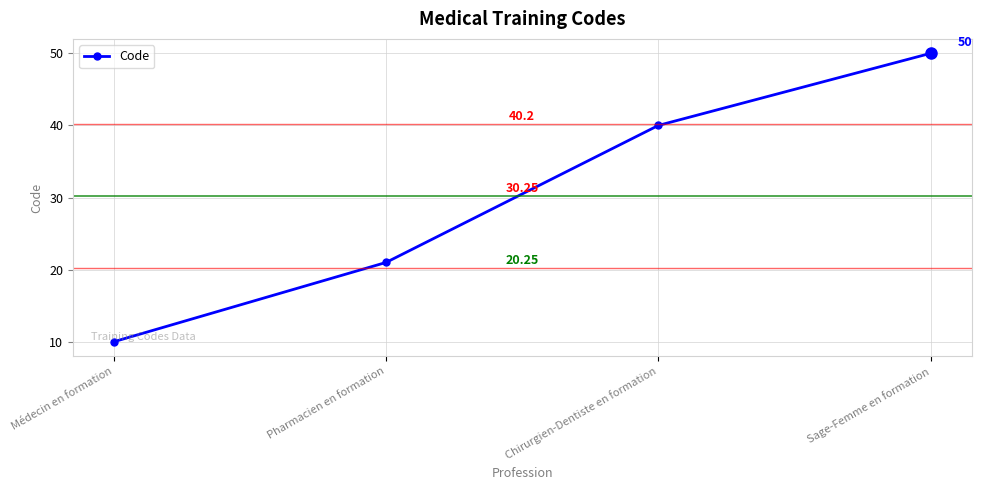

What is the difference between the maximum and minimum values?

40